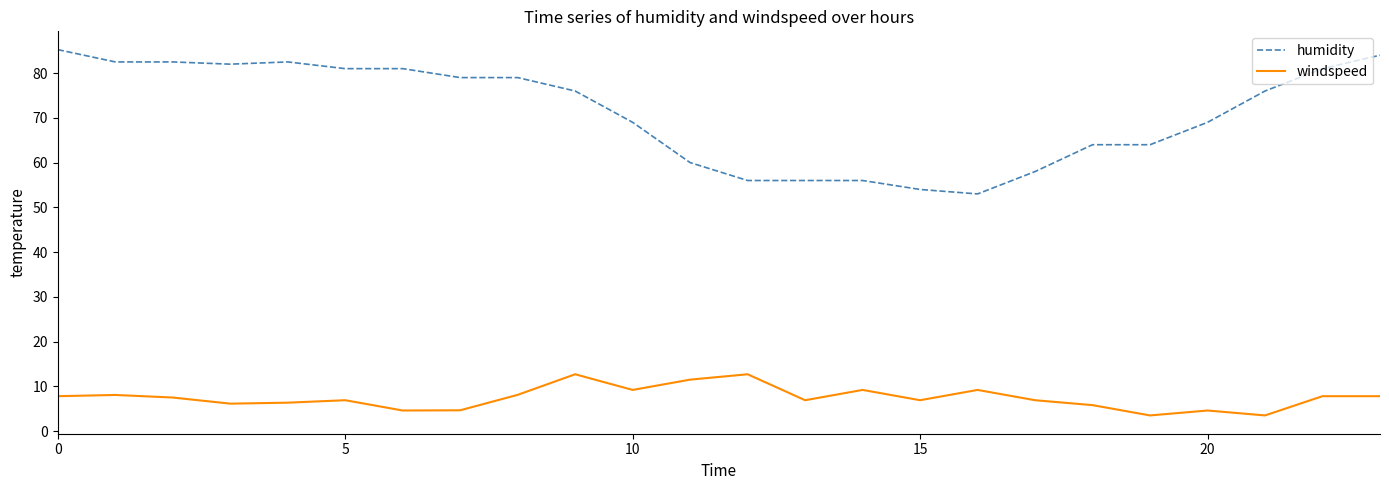

Which series has the widest spread of values?

humidity